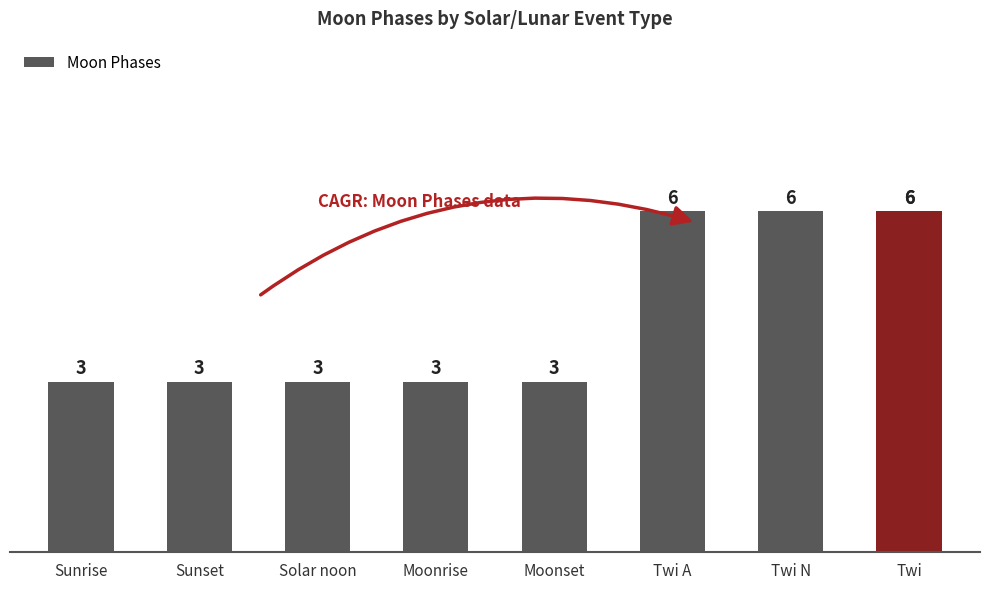

Reading left to right, what are all the values shown in this chart?

3	3	3	3	3	6	6	6